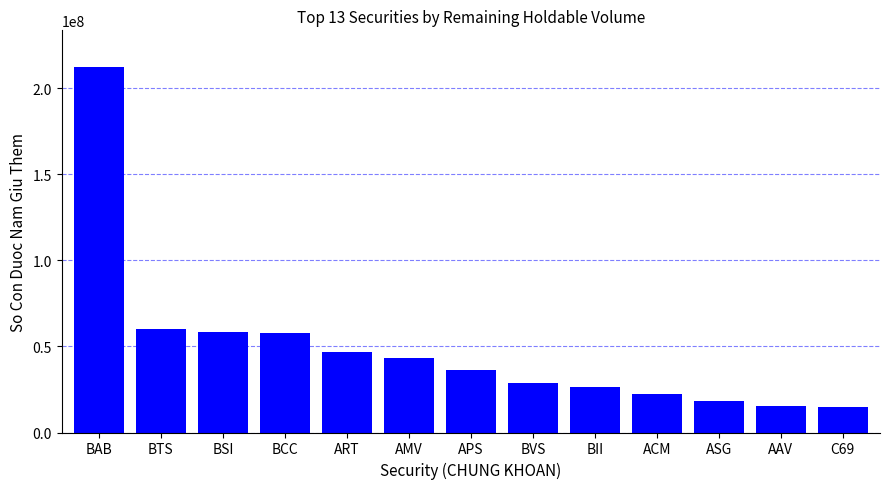

At which label does the data first exceed 36189522?

BAB